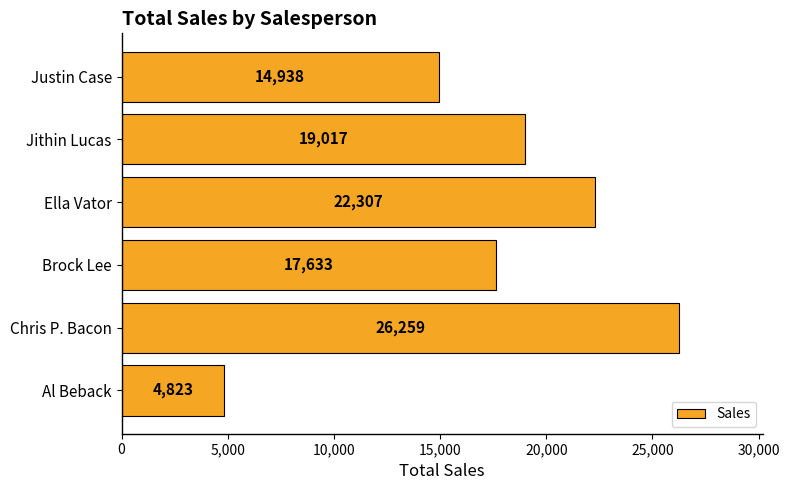

Rank the categories by value from lowest to highest.

Al Beback, Justin Case, Brock Lee, Jithin Lucas, Ella Vator, Chris P. Bacon